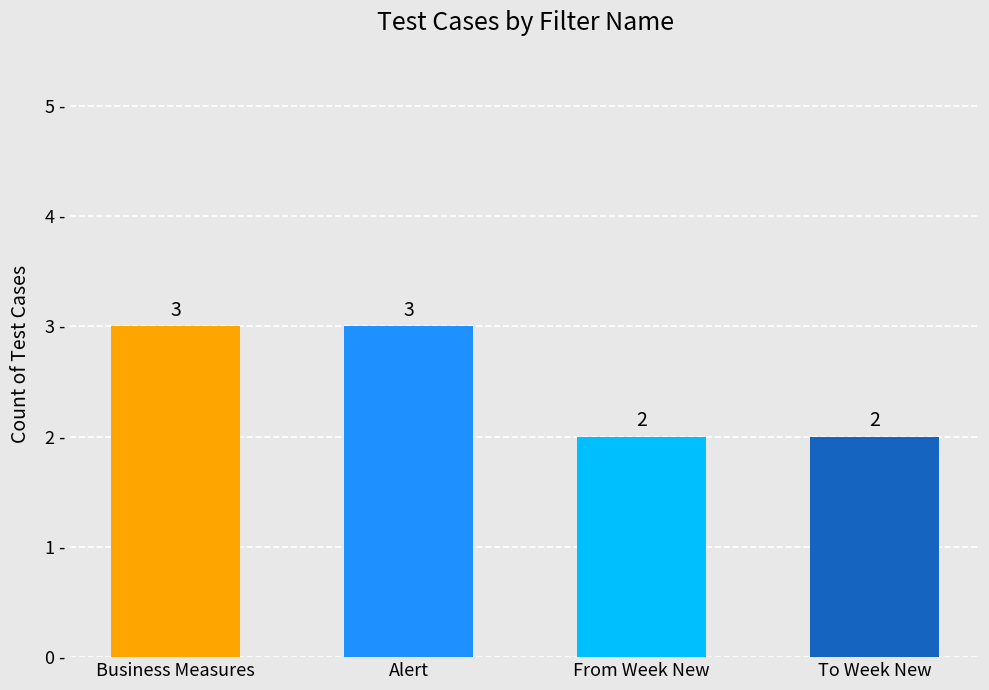

The value at From Week New is 2. True or false?

True